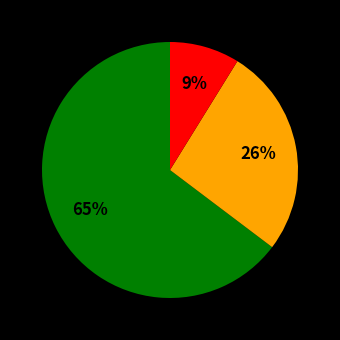

Is there a majority slice in this chart?

Yes